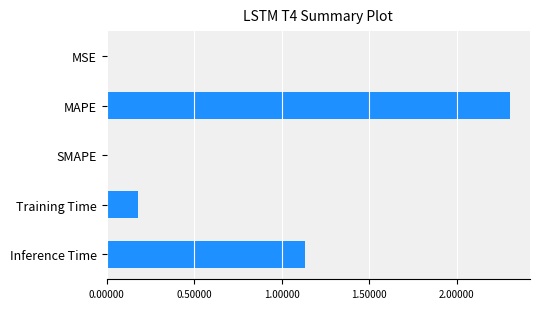

What is the greatest value displayed?

2.3